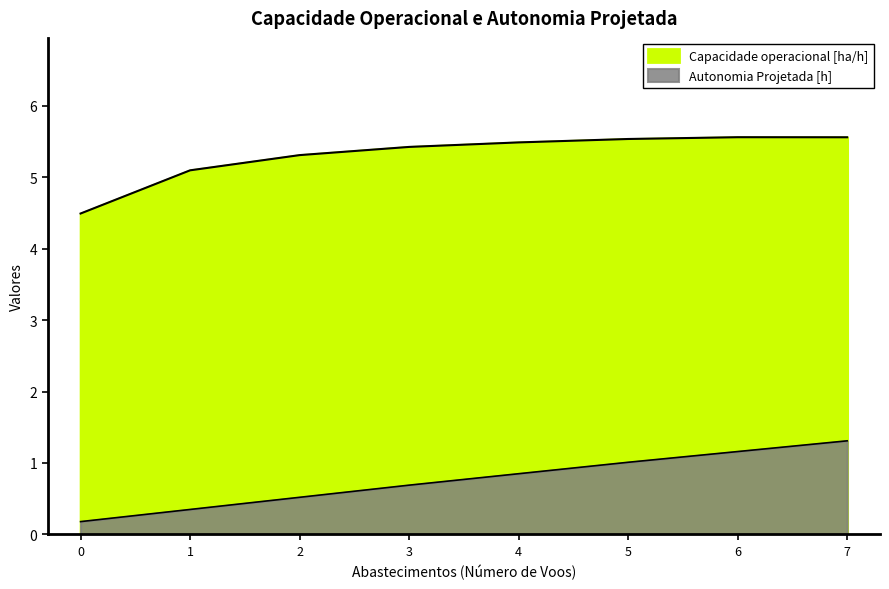

True or false: Capacidade operacional [ha/h] and Autonomia Projetada [h] intersect in this chart.

False